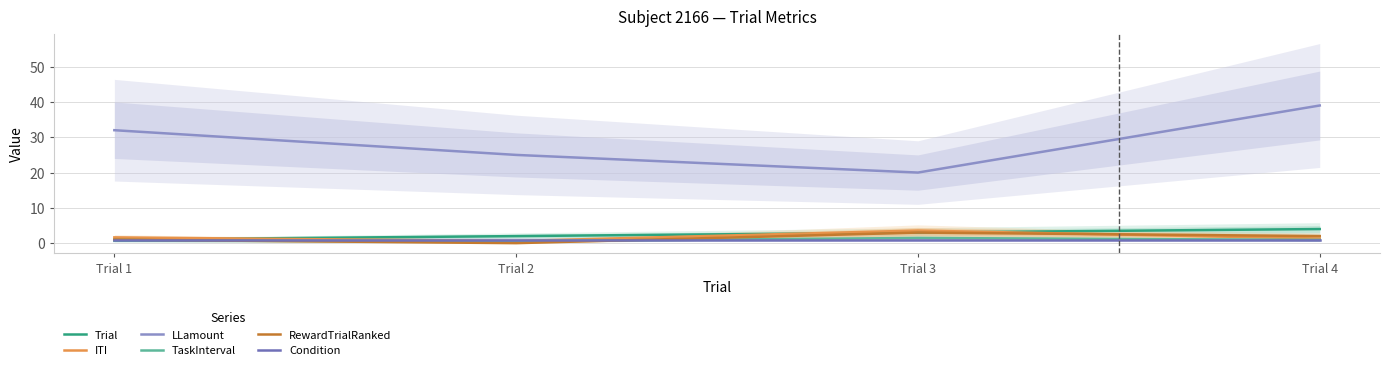

Reading left to right, transcribe all the data shown in this chart.

Trial: 1.0	2.0	3.0	4.0
ITI: 1.6	0.6	3.6	1.3
LLamount: 32.0	25.0	20.0	39.0
TaskInterval: 0.7	0.5	1.5	0.9
RewardTrialRanked: 1.0	0.0	3.0	2.0
Condition: 1.0	1.0	1.0	1.0